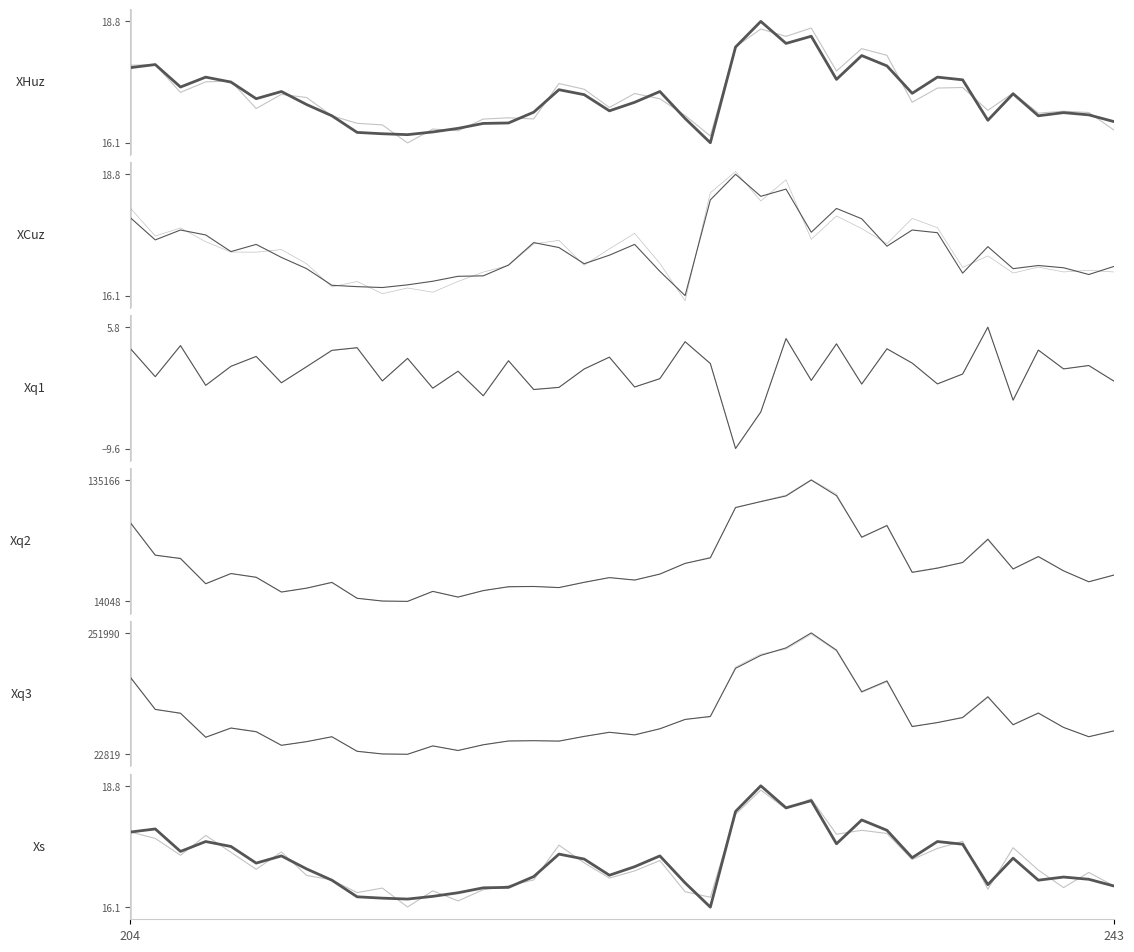

What is the average value of the close series?

17.1